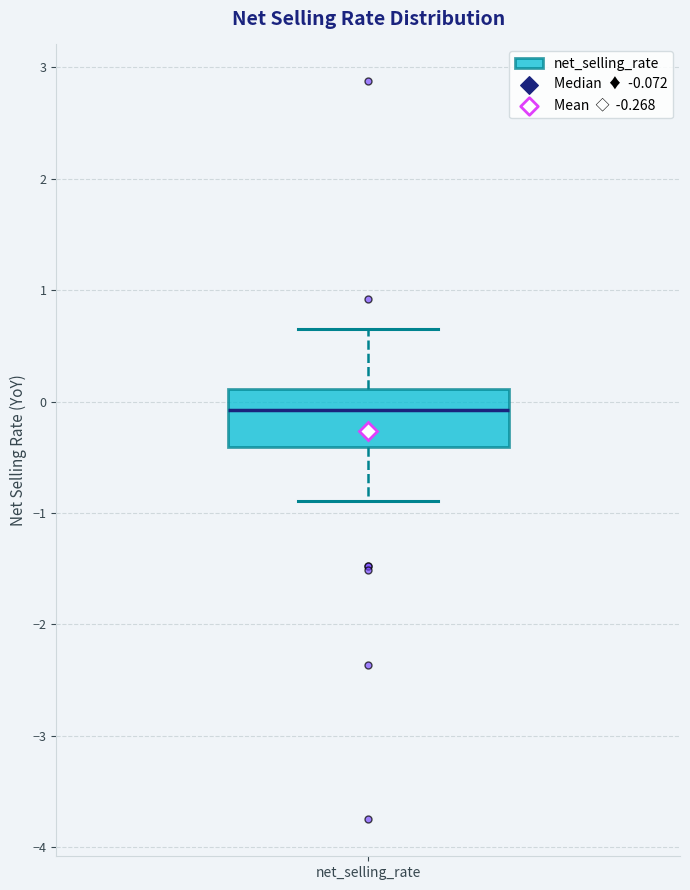

Where does the upper whisker of the box for net_selling_rate end on the y-axis? The values are not printed on the chart, so give them approximately, as read against the axis.

0.7